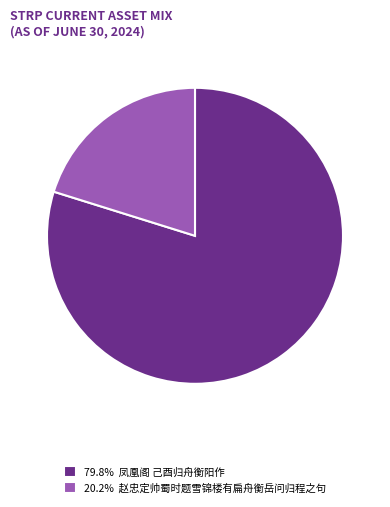

Do 79.8% 凤凰阁 己酉归舟衡阳作 and 20.2% 赵忠定帅蜀时题雪锦楼有扁舟衡岳问归程之句 together represent more than half of the pie?

Yes